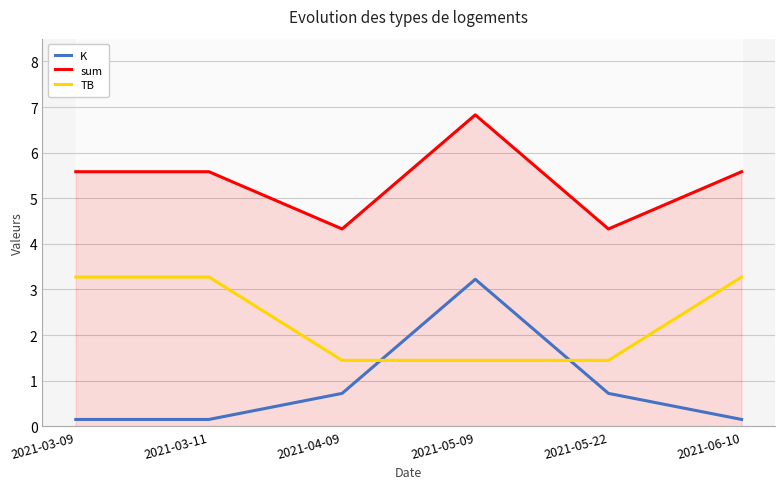

What is the difference between the maximum and minimum values in the sum series?

2.5